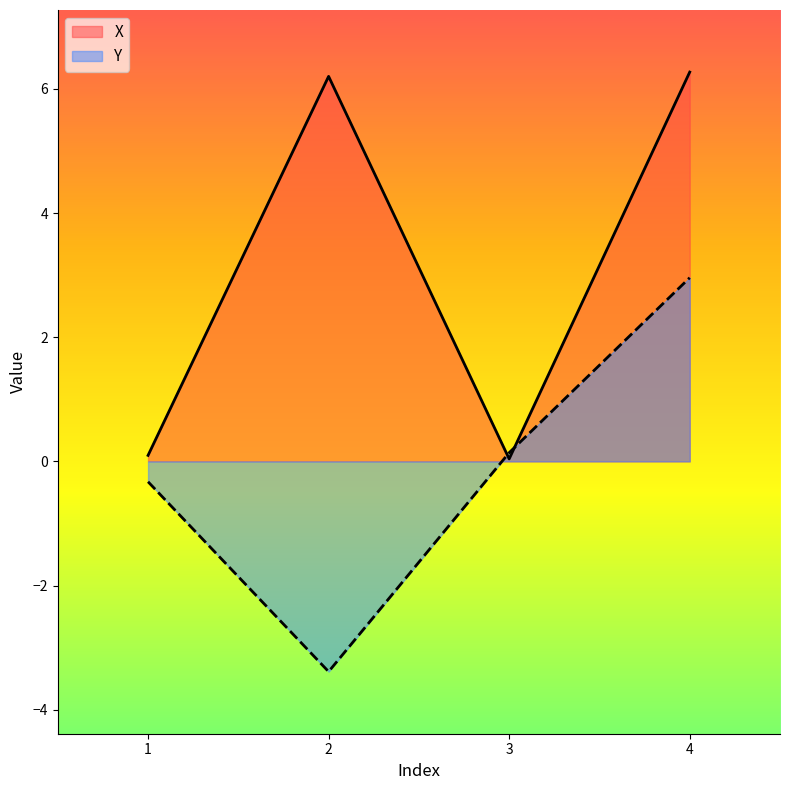

What is the greatest value displayed?

6.3